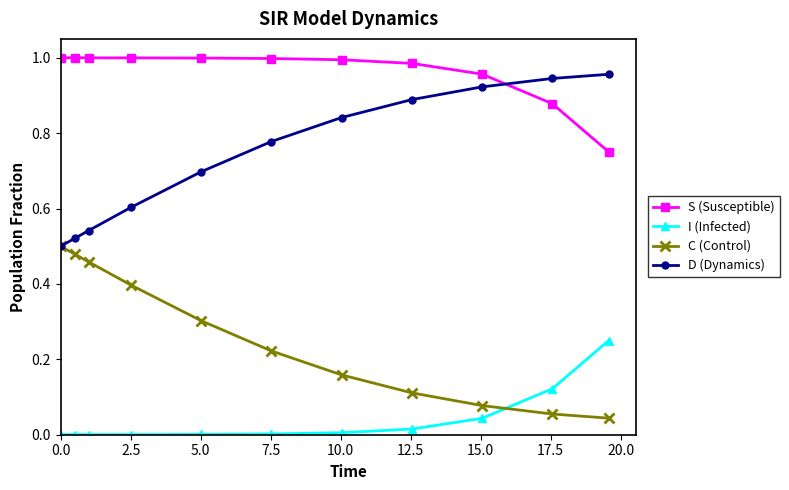

True or false: C (Control) has more than 2 interior local peaks.

False